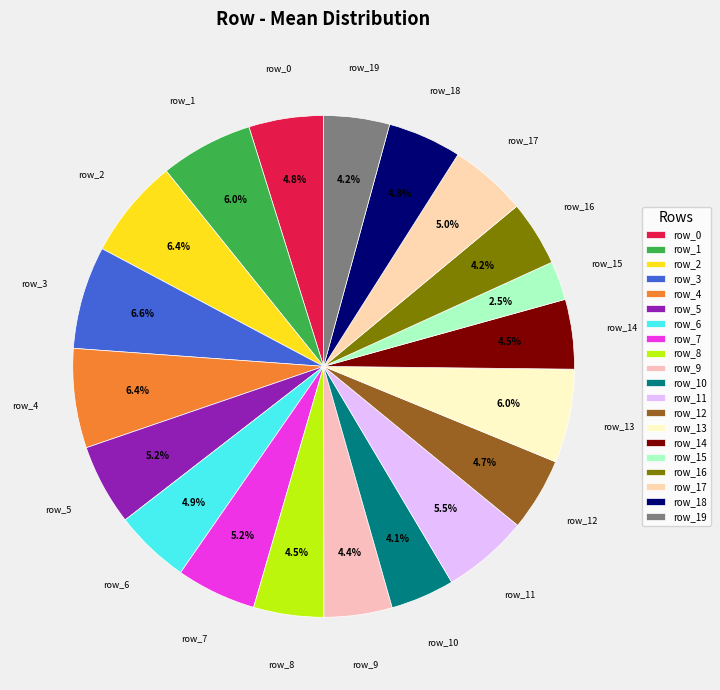

Between row_7 and row_16, which is larger?

row_7